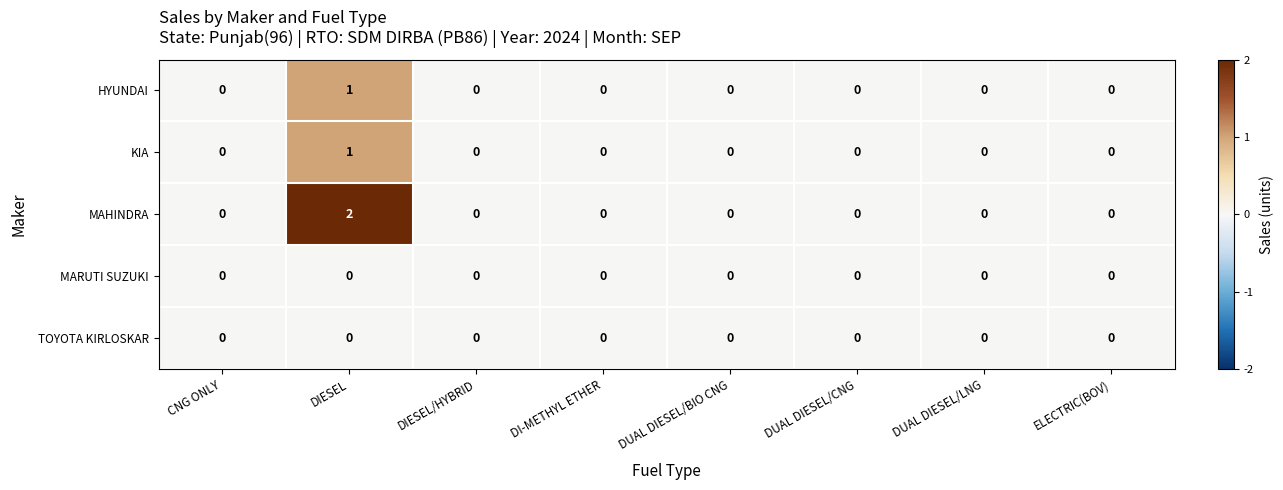

Count the HYUNDAI values in the range 0 to 1.

8